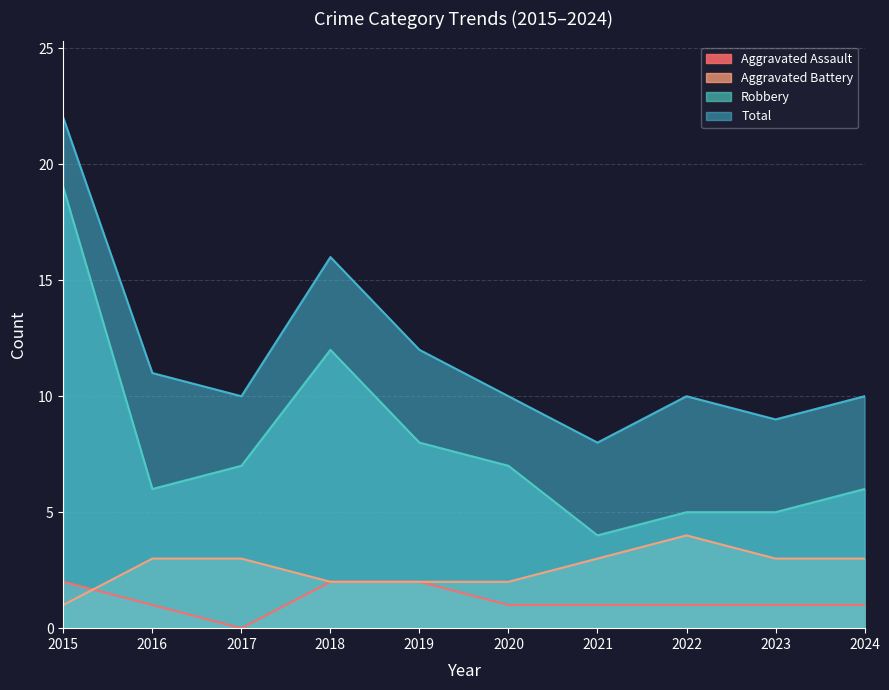

What is the difference between the maximum and minimum values in the Aggravated Assault series?

2